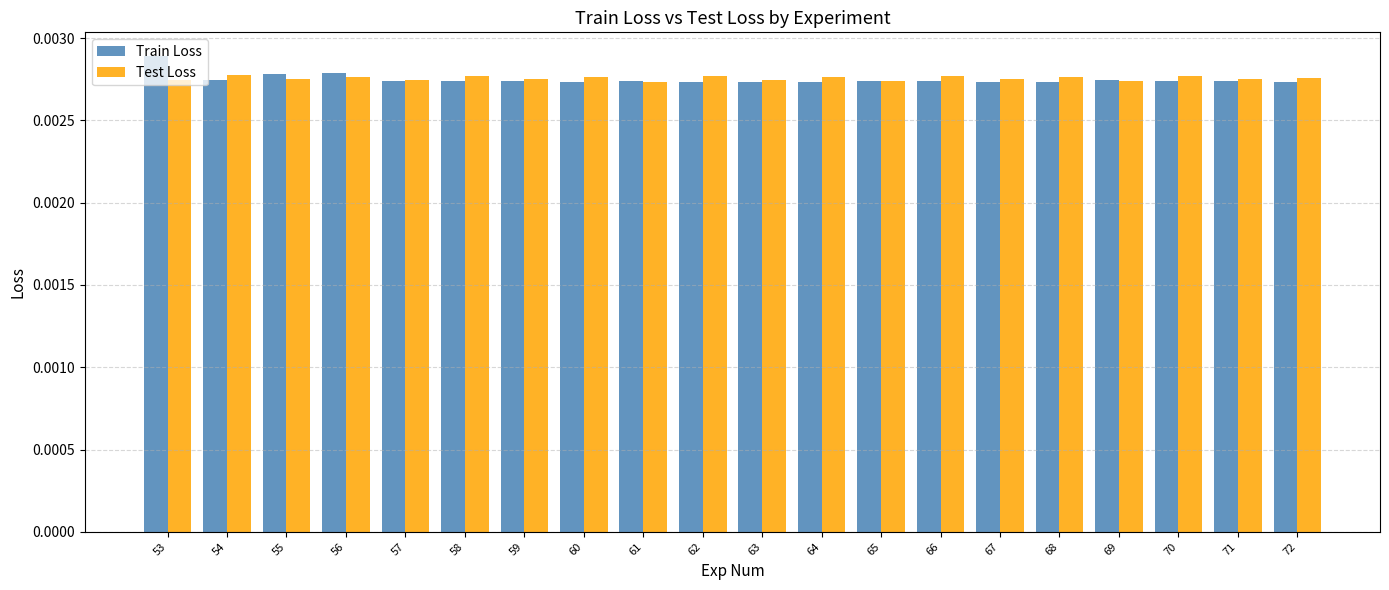

Count the Train Loss values in the range 0 to 1.

20